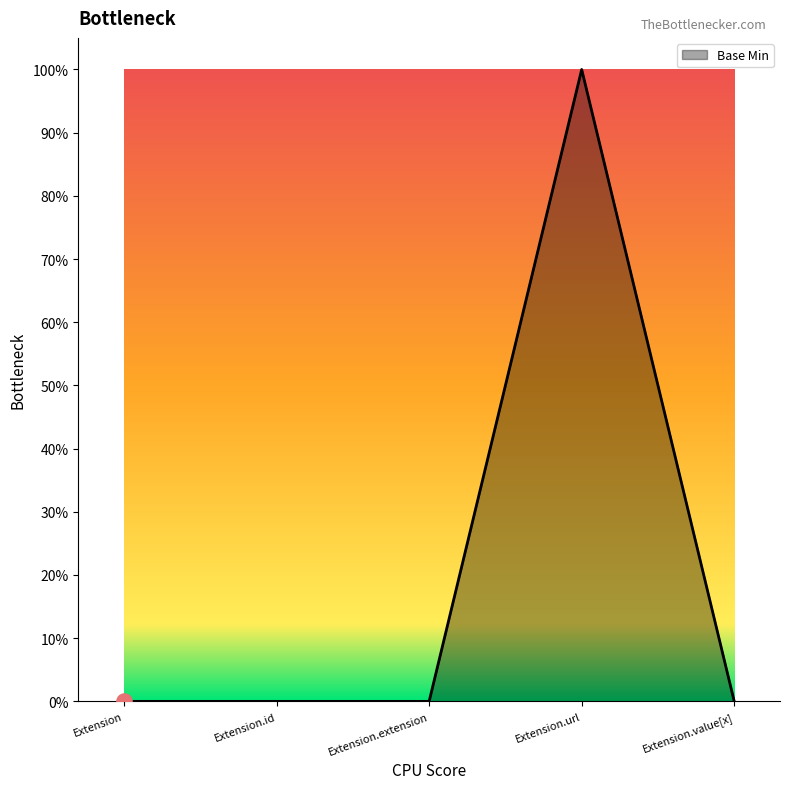

Is this an area chart (filled region under the line)?

Yes